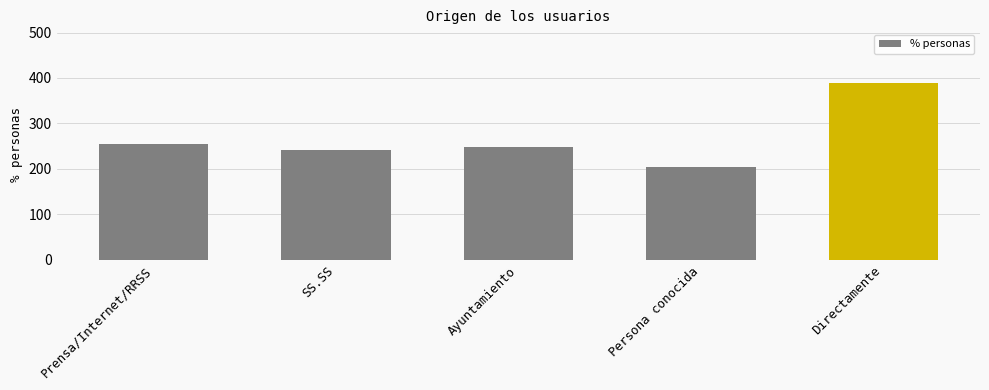

How many values are below 248?

2